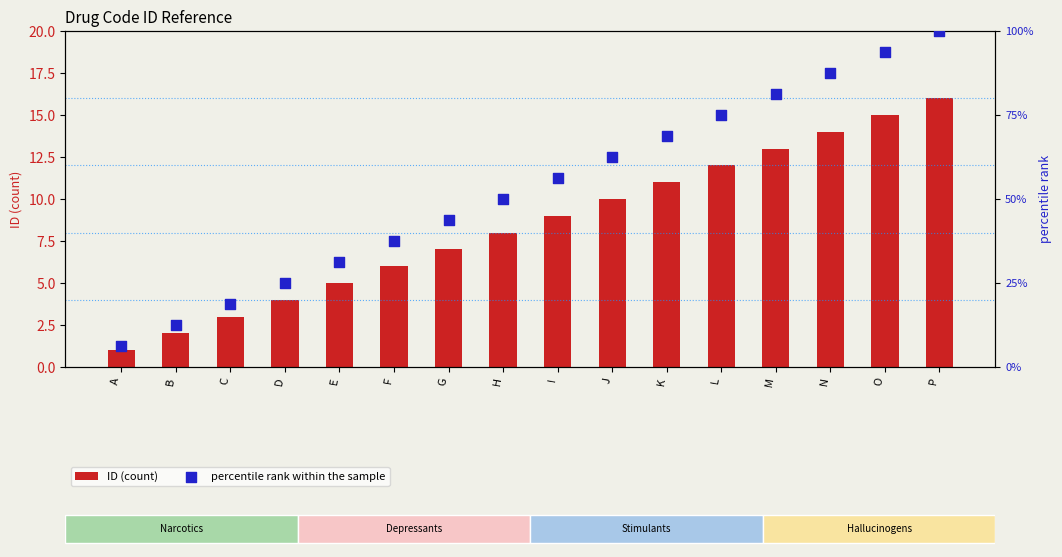

What are all the series names shown in the legend?

ID (count), percentile rank within the sample